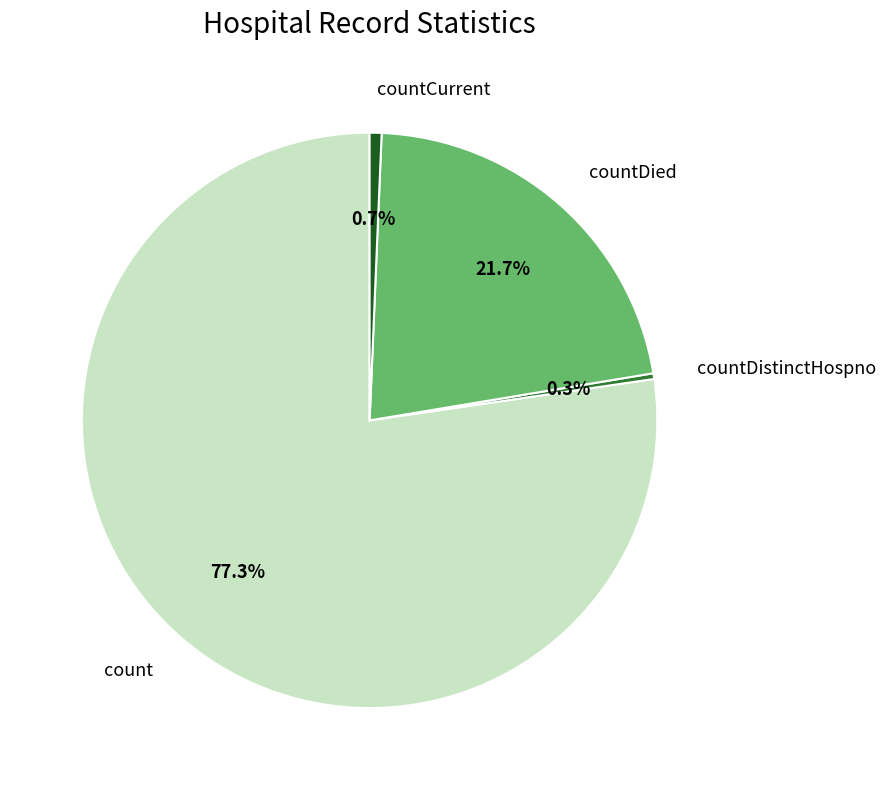

Which slice represents more than half of the pie?

count